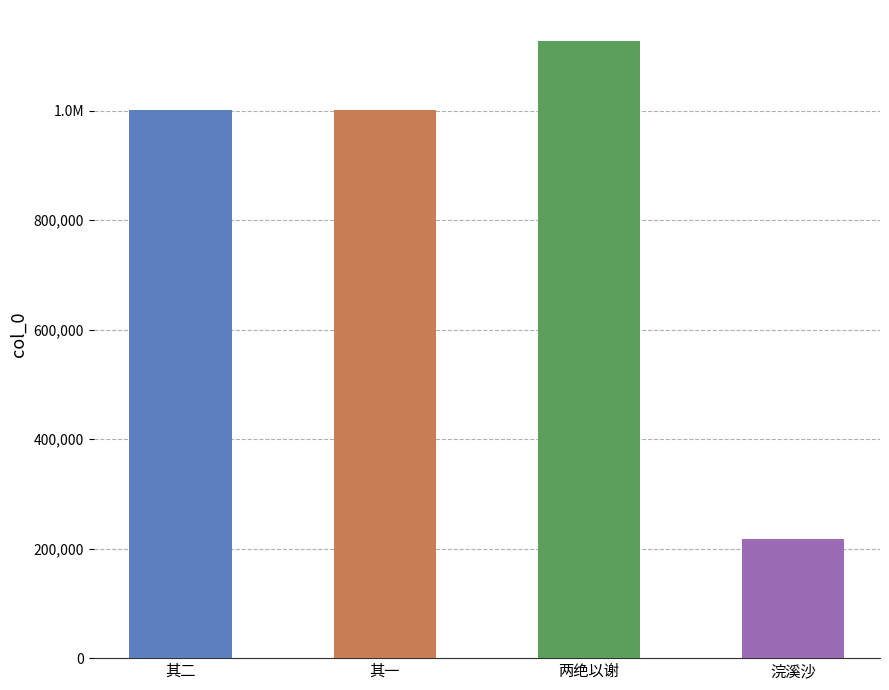

What is the change in value from 绍兴帅相公遗小春新茶且折简云对瑞香啜之大胜暖帐中饮羔儿酒也小诗两绝以谢 其二 to 浣溪沙·坐看销金暖帐中?

-782987